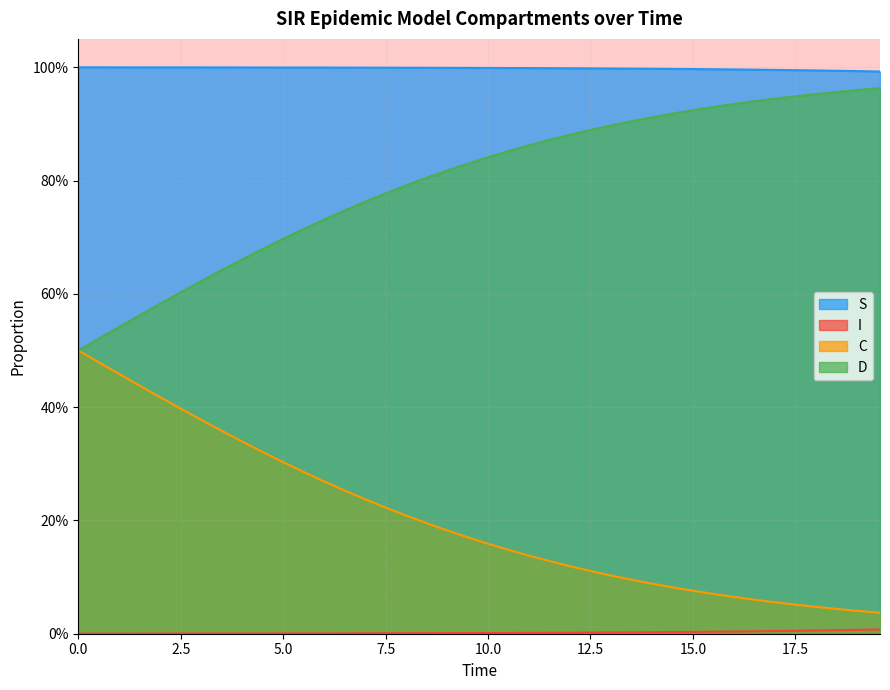

At how many categories does at least one series exceed 0?

40